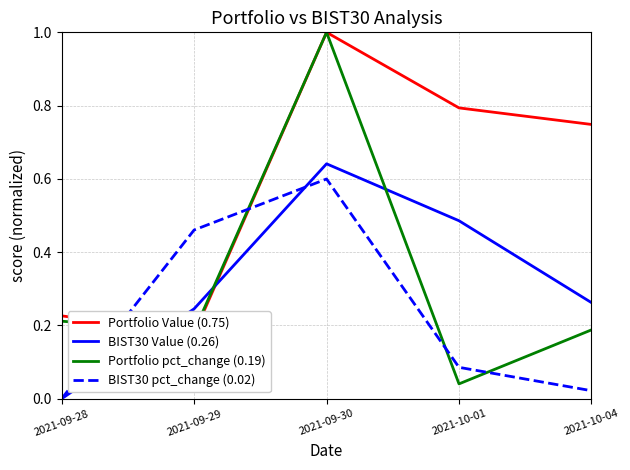

Is the value of BIST30 Value (0.26) at 2021-10-04 greater than the value of Portfolio pct_change (0.19) at 2021-09-30?

No